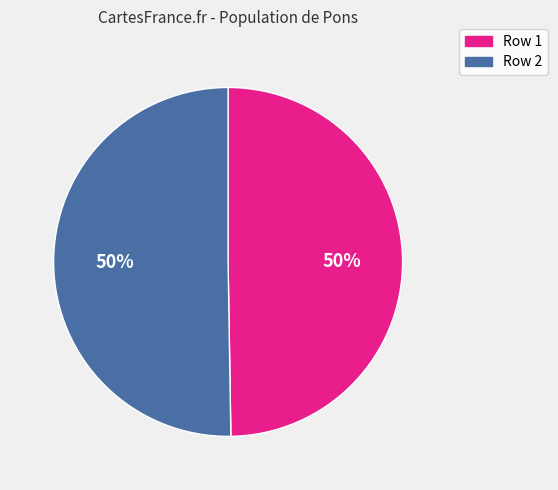

Is it true that Row 1 is 39% of the pie?

False